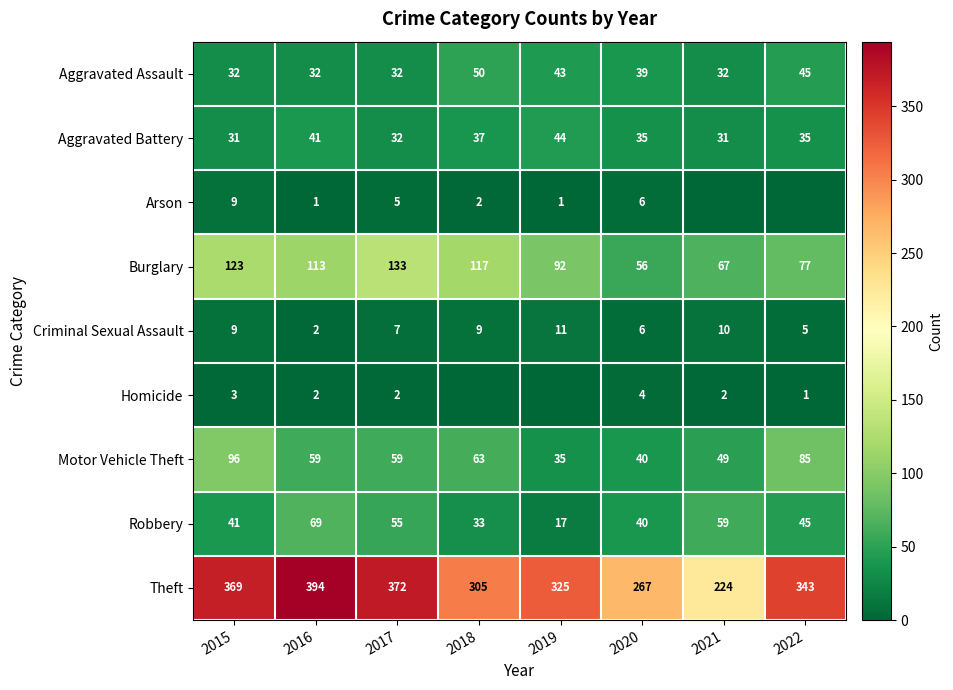

Which label corresponds to the smallest value in the chart?

2021